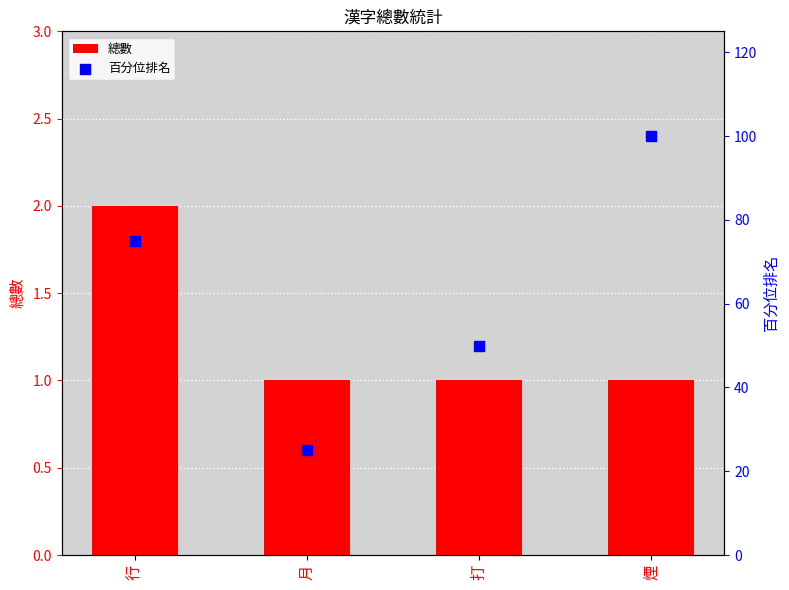

What are all the series names shown in the legend?

總數, 百分位排名